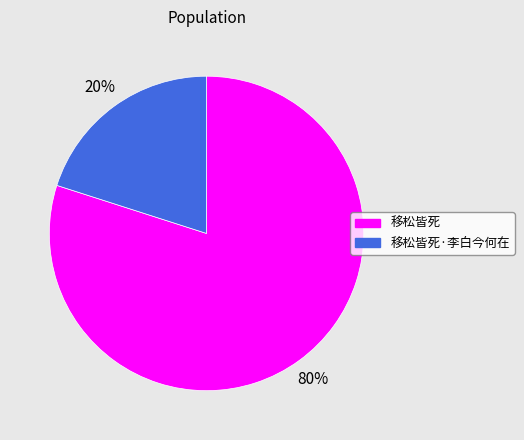

What is the largest slice in the pie chart?

移松皆死